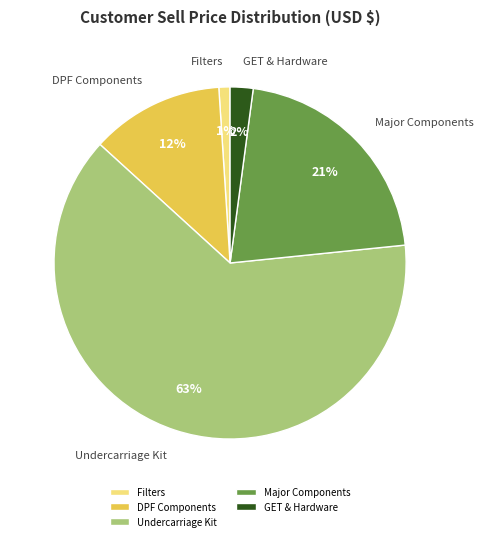

To the nearest percent, what is the average slice percentage?

20%